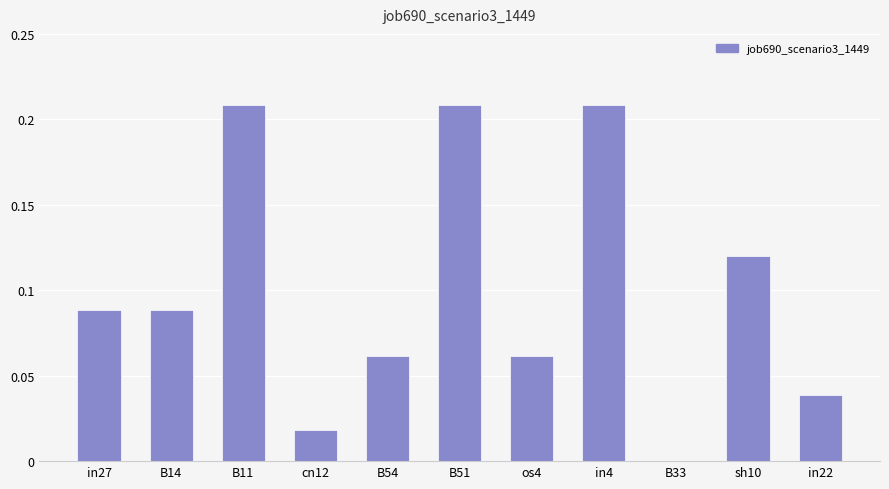

The chart shows a value of 0.4 at B11. True or false?

False